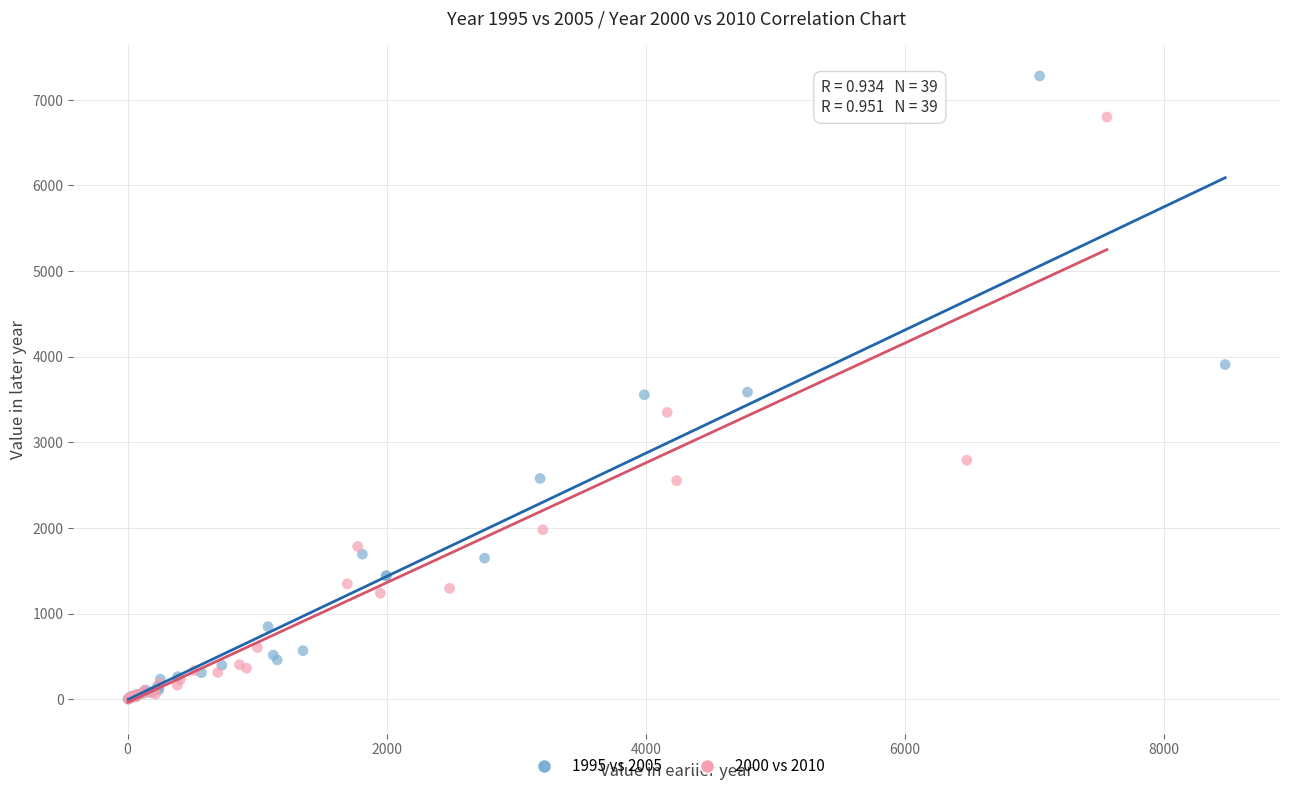

Which series reaches the maximum Y coordinate?

1995 vs 2005